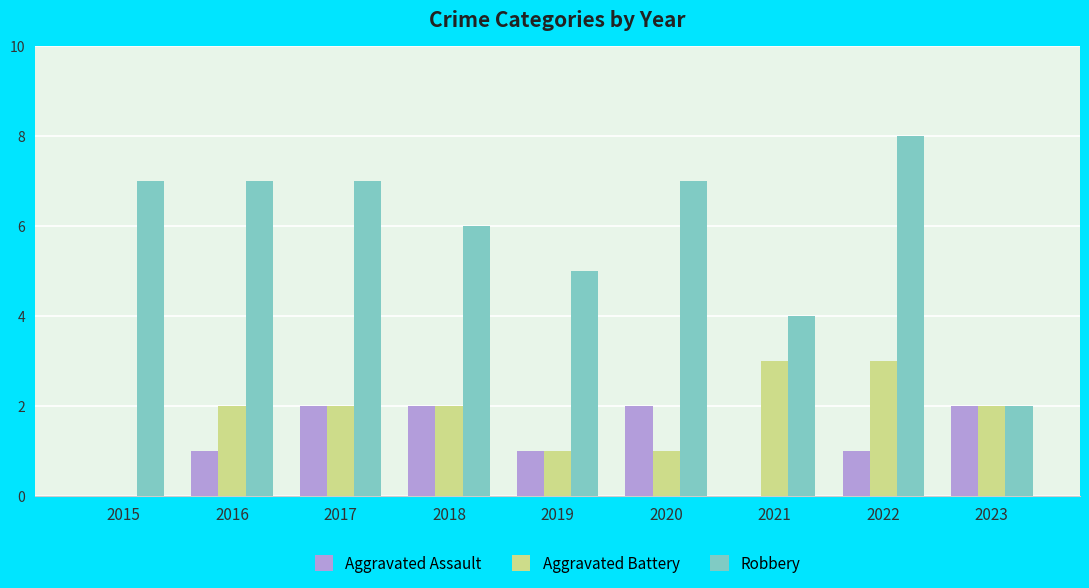

Reading left to right, extract all data points from this chart.

Aggravated Assault: 2015=0	2016=1	2017=2	2018=2	2019=1	2020=2	2021=0	2022=1	2023=2
Aggravated Battery: 2015=0	2016=2	2017=2	2018=2	2019=1	2020=1	2021=3	2022=3	2023=2
Robbery: 2015=7	2016=7	2017=7	2018=6	2019=5	2020=7	2021=4	2022=8	2023=2